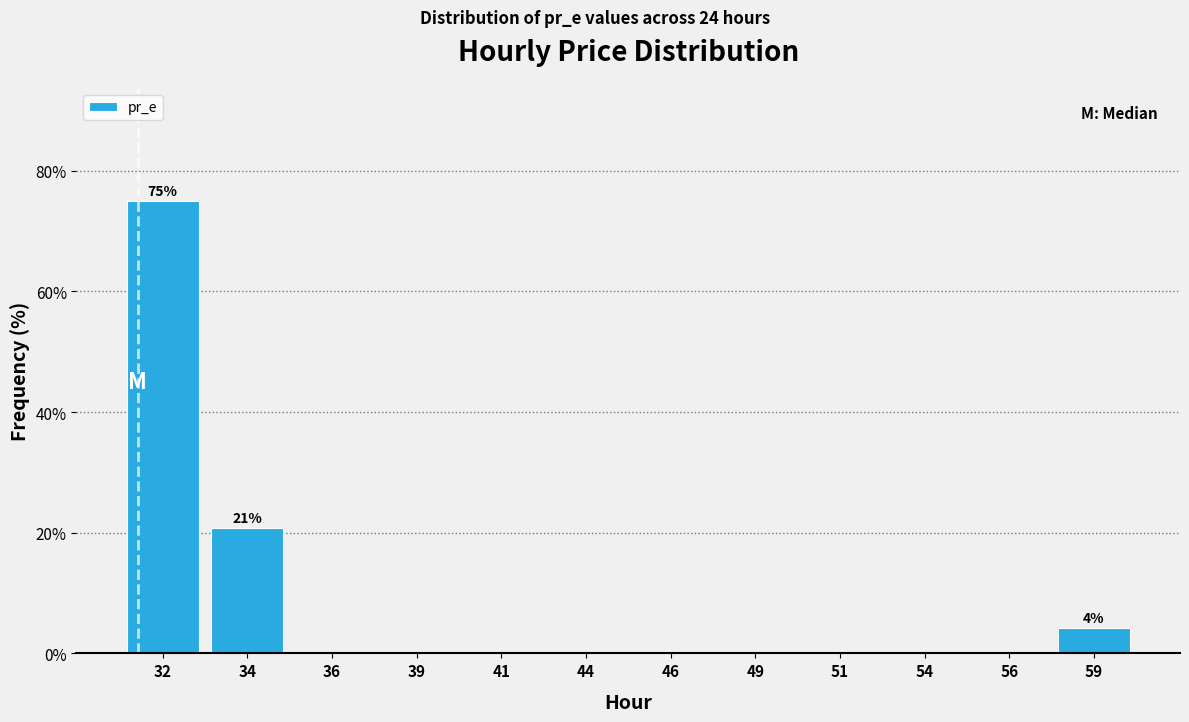

Reading left to right, list all the values displayed in this chart.

32=75.0	34=20.8	36=0.0	39=0.0	41=0.0	44=0.0	46=0.0	49=0.0	51=0.0	54=0.0	56=0.0	59=4.2